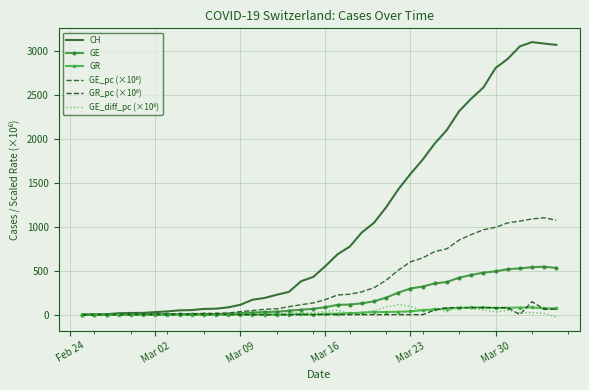

What is the sum of all GE_diff_pc (×10⁶) values?

1076.2